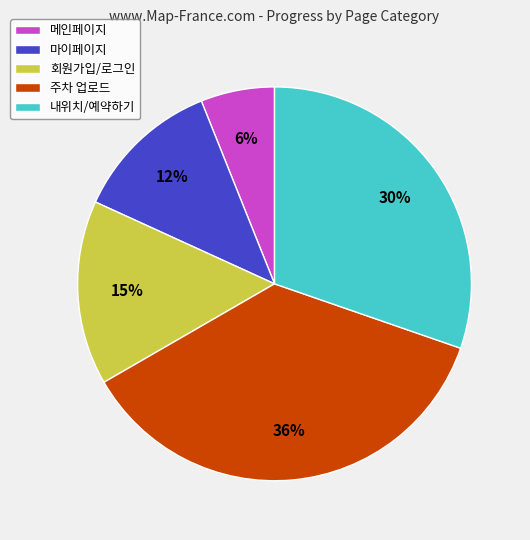

To the nearest percent, what percentage of the pie is 마이페이지?

12%